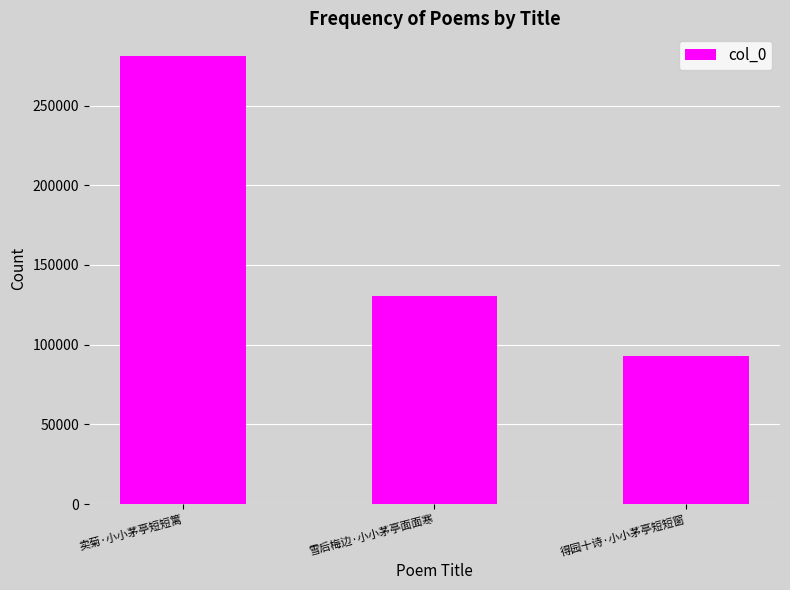

Which has a higher value, 卖菊·小小茅亭短短篱 or 雪后梅边·小小茅亭面面寒?

卖菊·小小茅亭短短篱